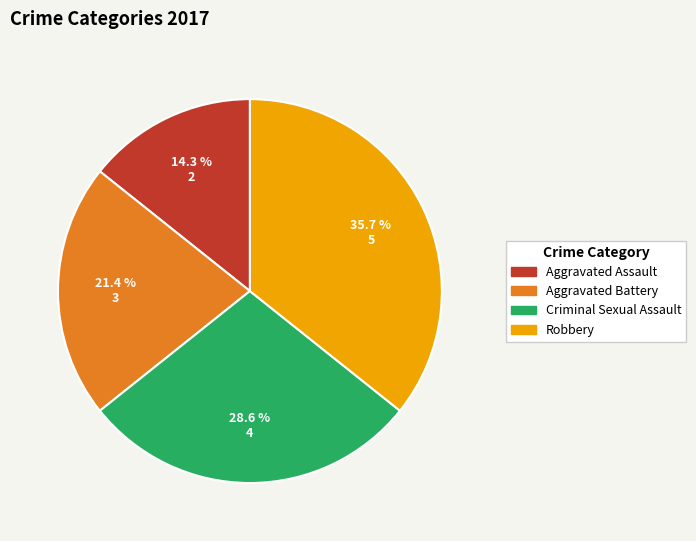

Is there any slice that represents more than half of the pie?

No